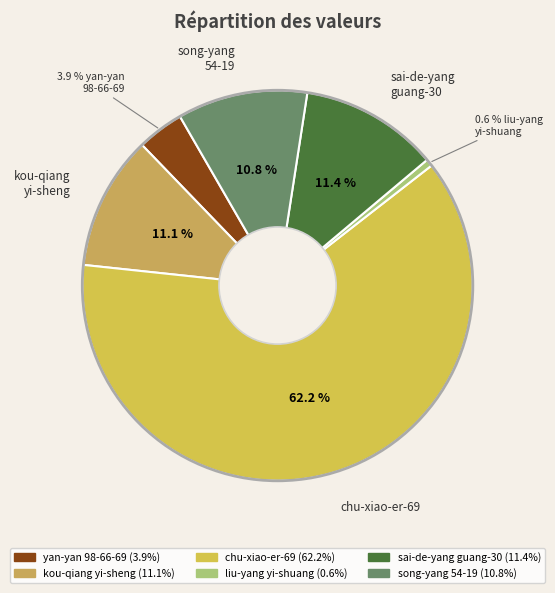

To the nearest percent, what is the average slice percentage?

17%